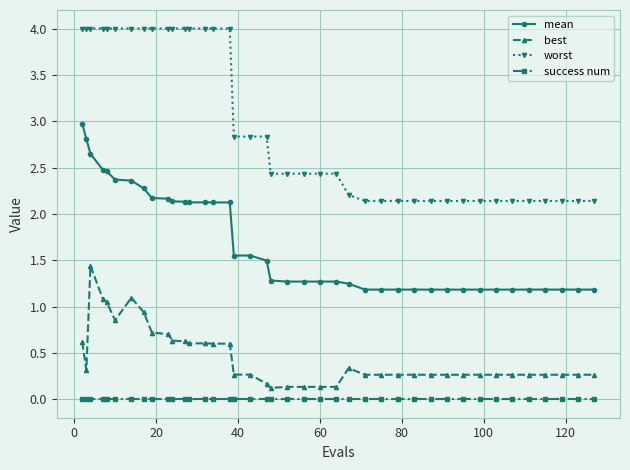

Is this an area chart (filled region under the line)?

No